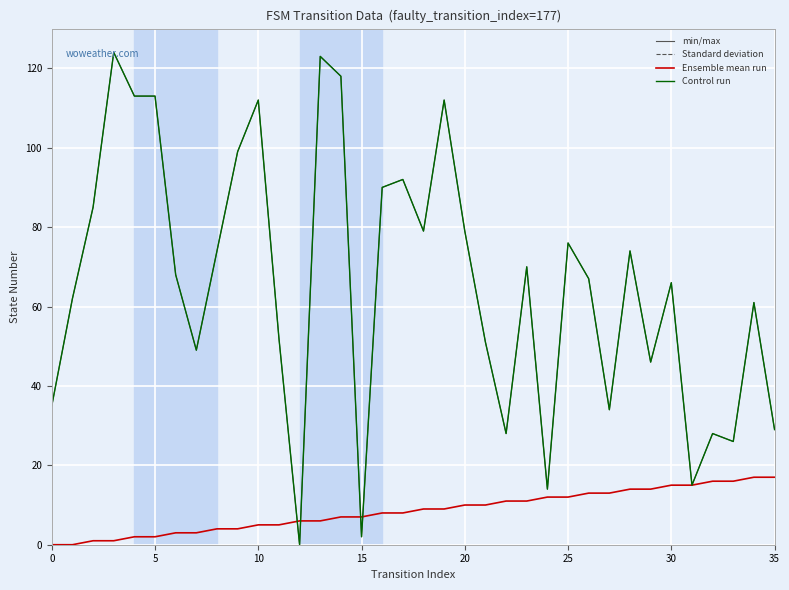

Does the chart display data point markers on the line(s)?

No